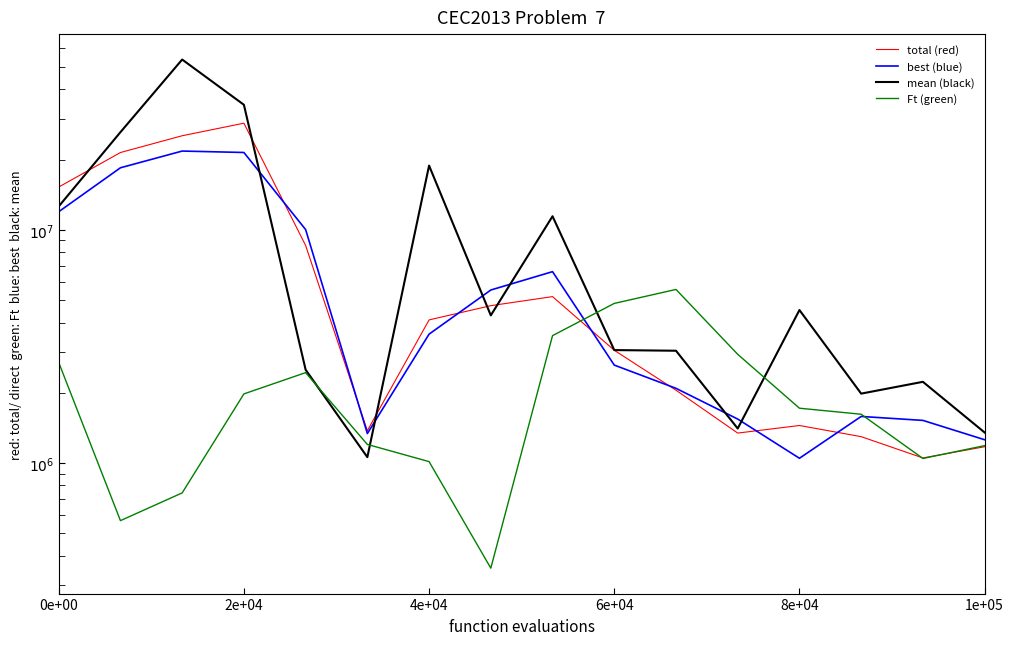

What is the minimum value for Ft (green)?

353588.3